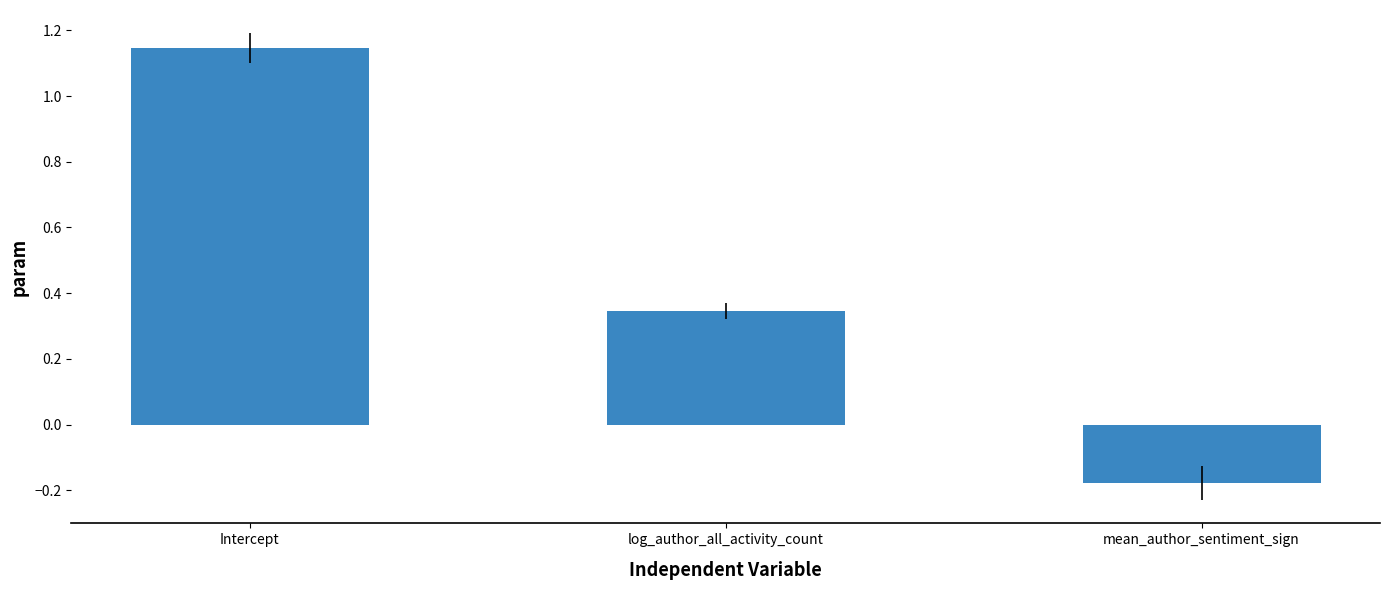

True or false: the data shows 1.7 at Intercept.

False